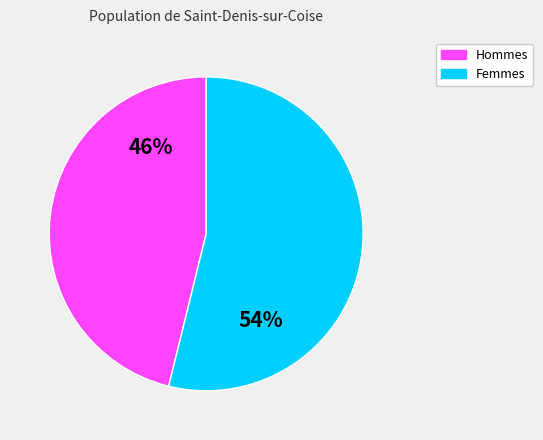

To the nearest percent, what is the difference between the largest and smallest slice percentages?

8%